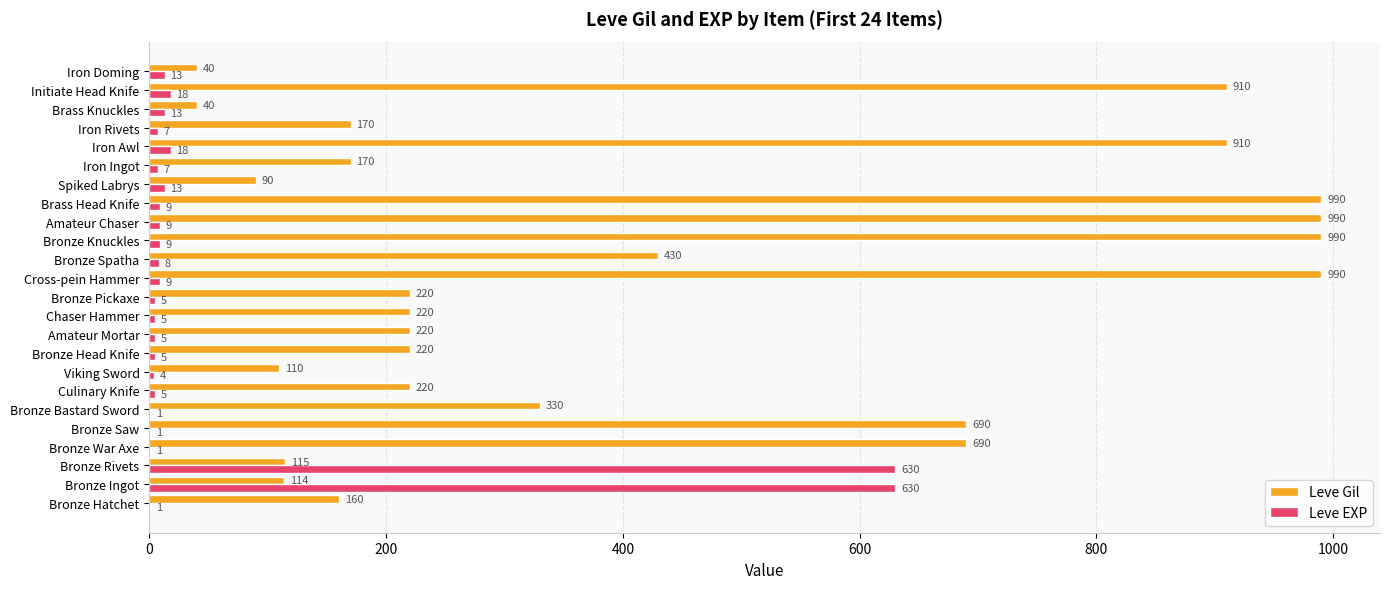

What is the sum of the Leve Gil values at Spiked Labrys and Viking Sword?

200